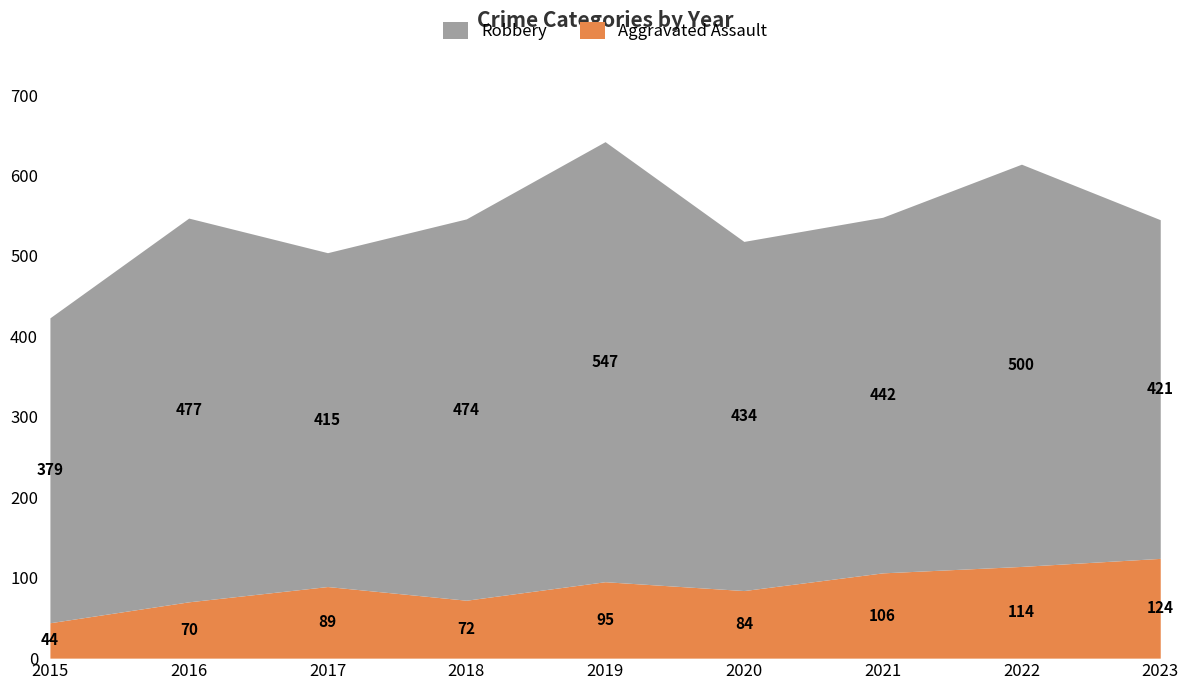

What is the difference between the maximum and minimum values in the Aggravated Assault series?

80